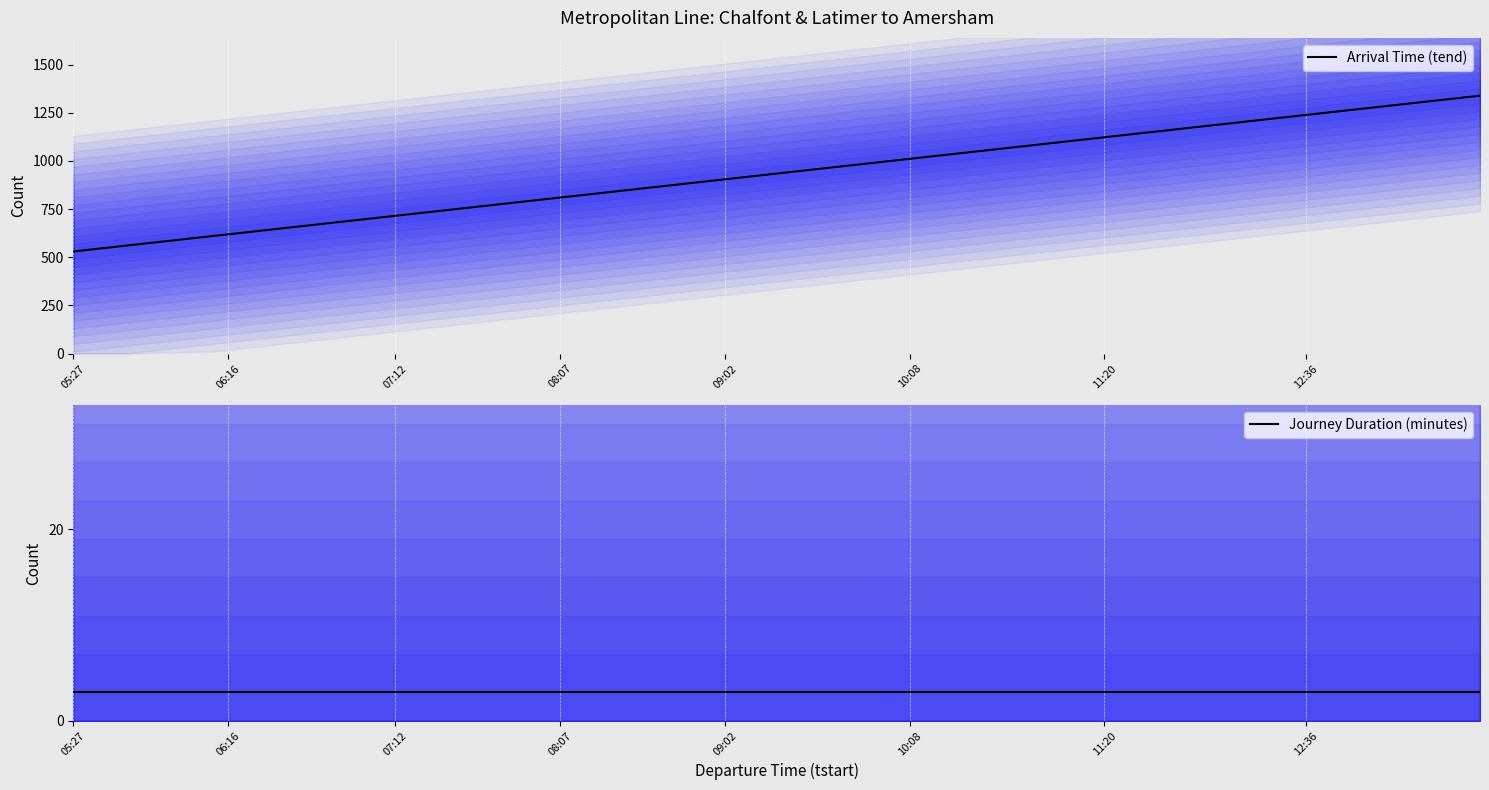

What is the maximum value for Arrival Time (tend)?

1339